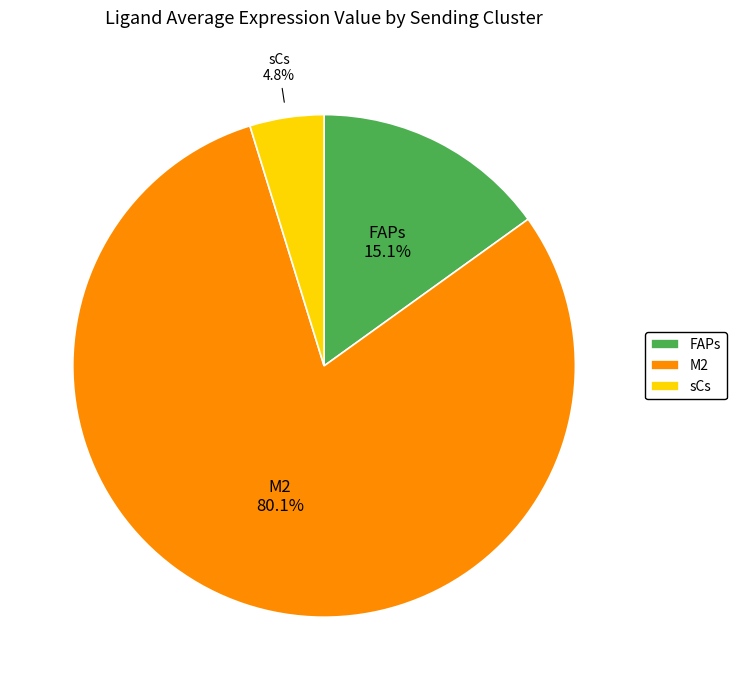

What is the total percentage of M2 and FAPs?

95.2%